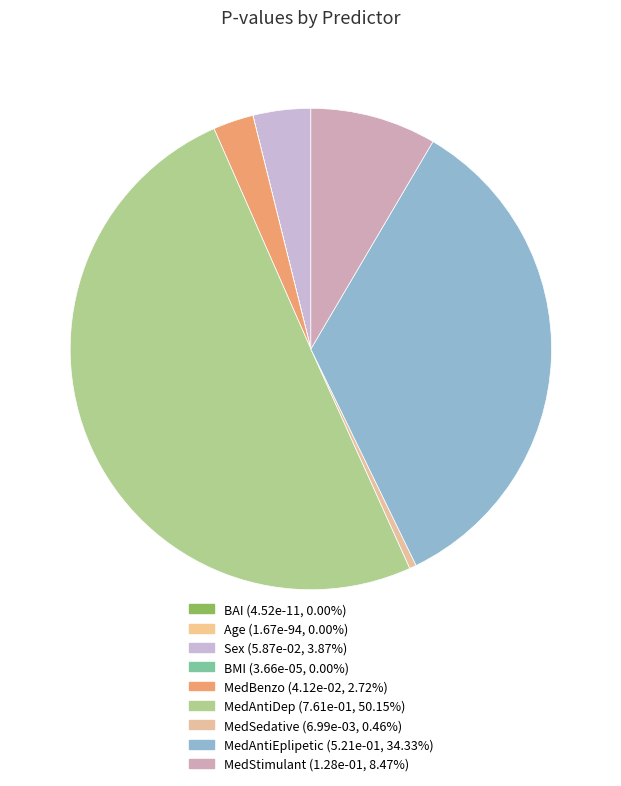

How many segments does this pie chart have?

9